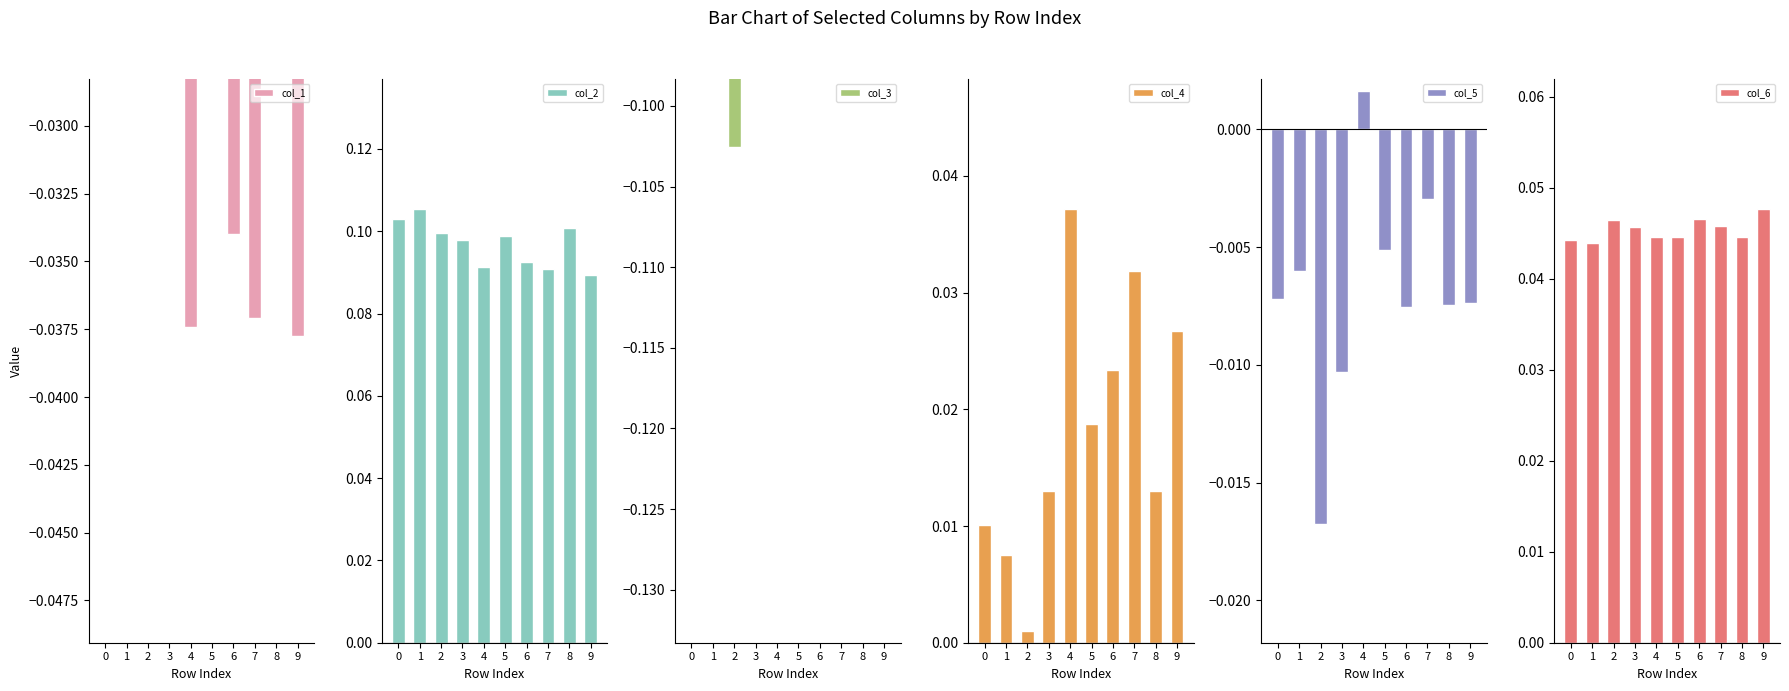

Reading left to right, transcribe all the data shown in this chart.

col_1: 0=-0.0	1=-0.0	2=-0.0	3=-0.0	4=-0.0	5=-0.0	6=-0.0	7=-0.0	8=-0.0	9=-0.0
col_2: 0=0.1	1=0.1	2=0.1	3=0.1	4=0.1	5=0.1	6=0.1	7=0.1	8=0.1	9=0.1
col_3: 0=-0.1	1=-0.1	2=-0.1	3=-0.1	4=-0.1	5=-0.1	6=-0.1	7=-0.1	8=-0.1	9=-0.1
col_4: 0=0.0	1=0.0	2=0.0	3=0.0	4=0.0	5=0.0	6=0.0	7=0.0	8=0.0	9=0.0
col_5: 0=-0.0	1=-0.0	2=-0.0	3=-0.0	4=0.0	5=-0.0	6=-0.0	7=-0.0	8=-0.0	9=-0.0
col_6: 0=0.0	1=0.0	2=0.0	3=0.0	4=0.0	5=0.0	6=0.0	7=0.0	8=0.0	9=0.0